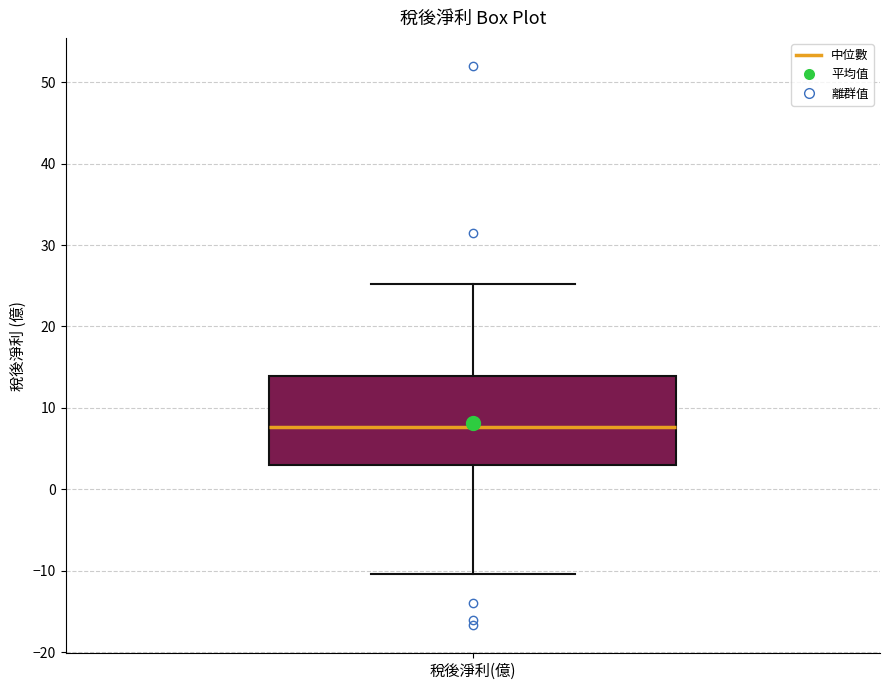

Where is the upper edge of the box for 稅後淨利(億) on the y-axis? The values are not printed on the chart, so give them approximately, as read against the axis.

14